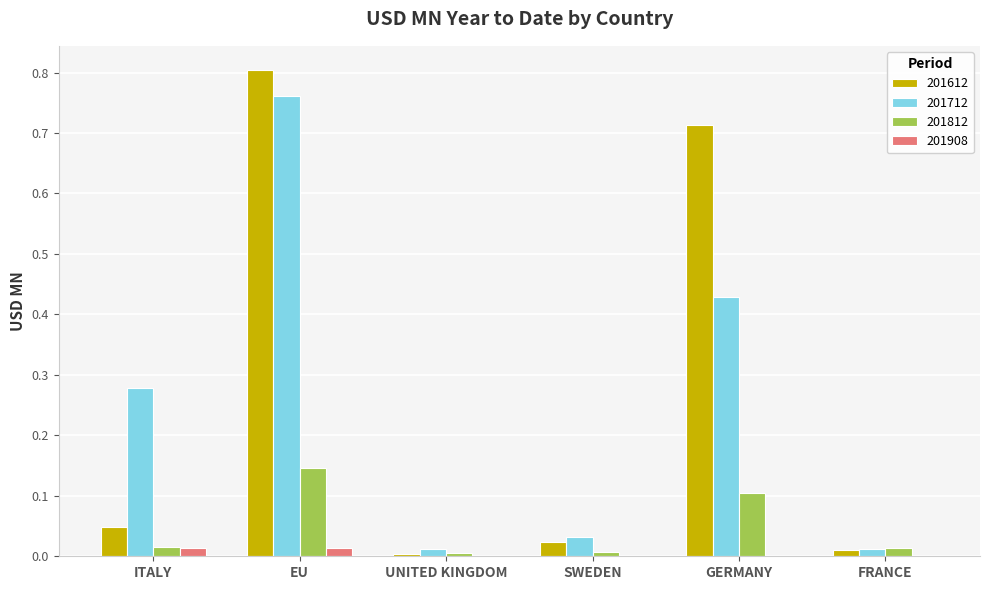

How many groups of bars are there?

6